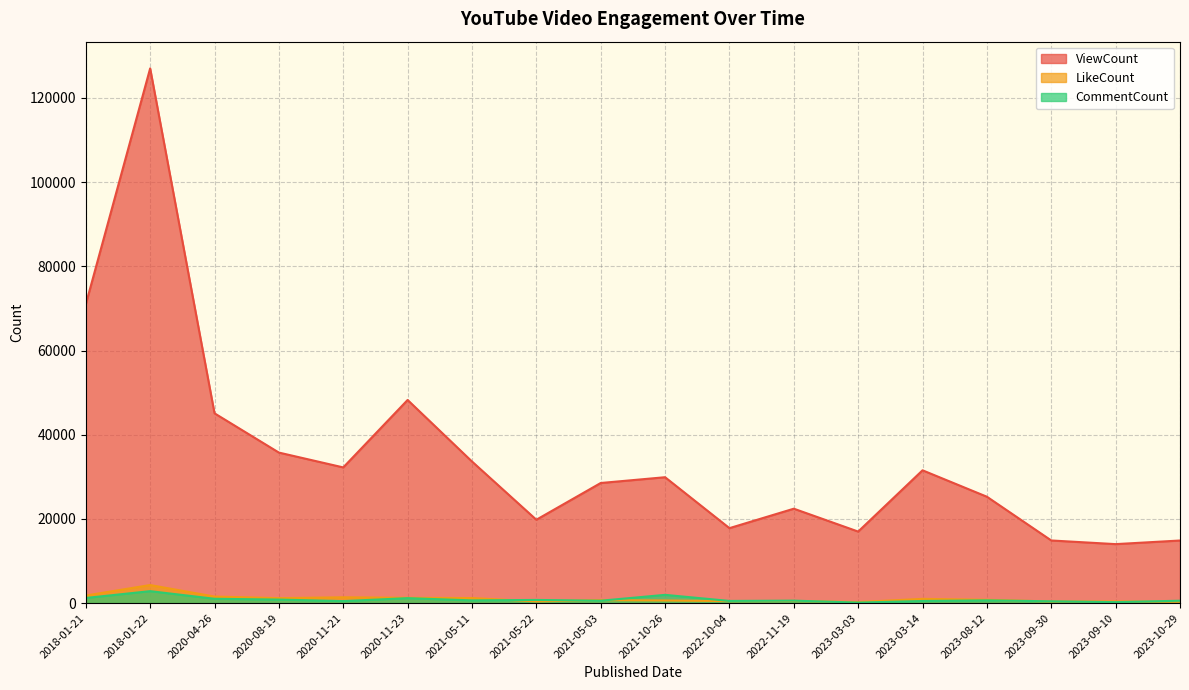

At how many categories does at least one series exceed 16759?

15